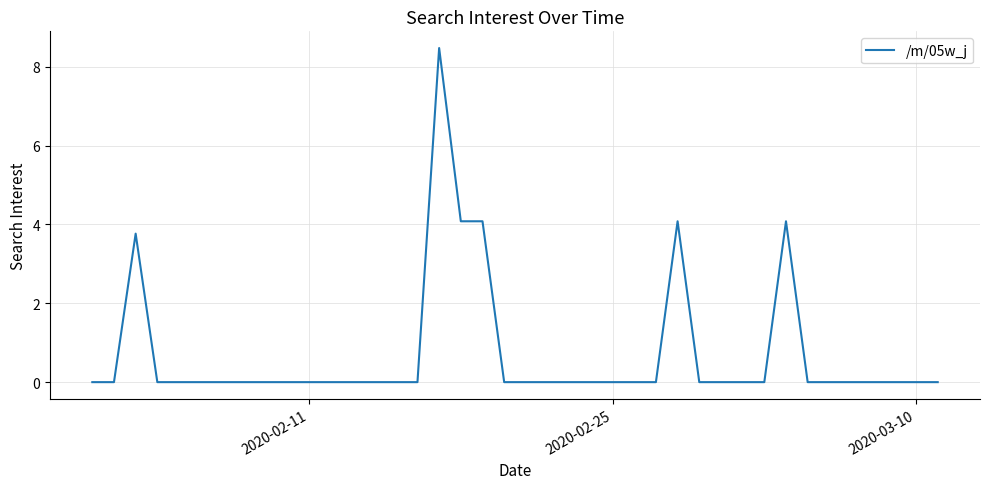

What is the greatest value displayed?

8.5